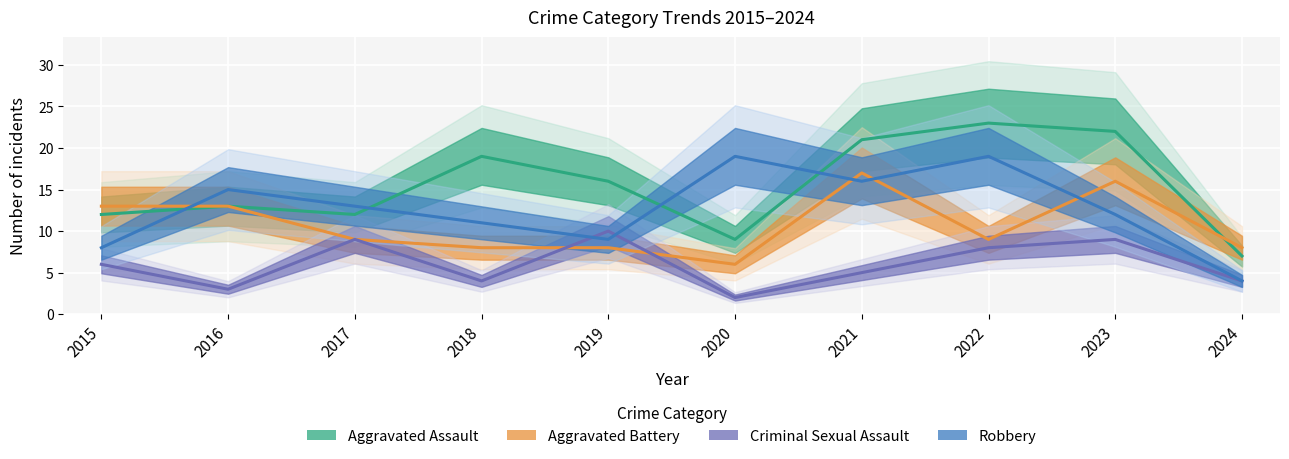

How many interior local peaks does the Aggravated Battery series have?

2